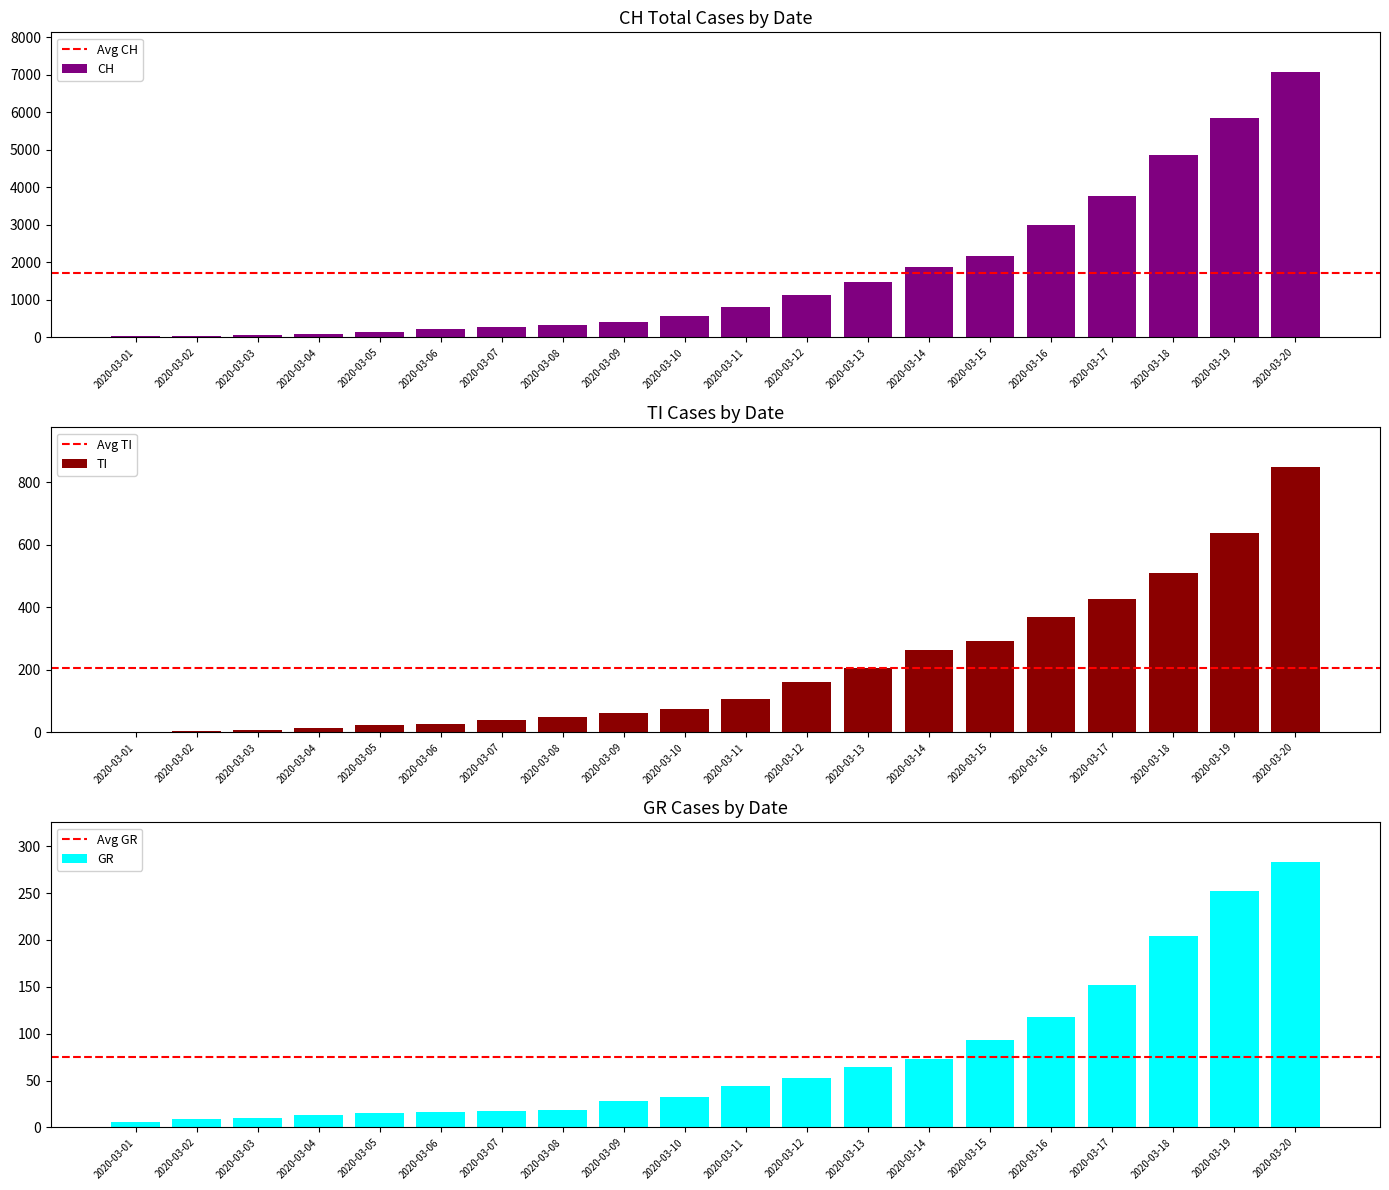

What is the highest value of the GR series?

283